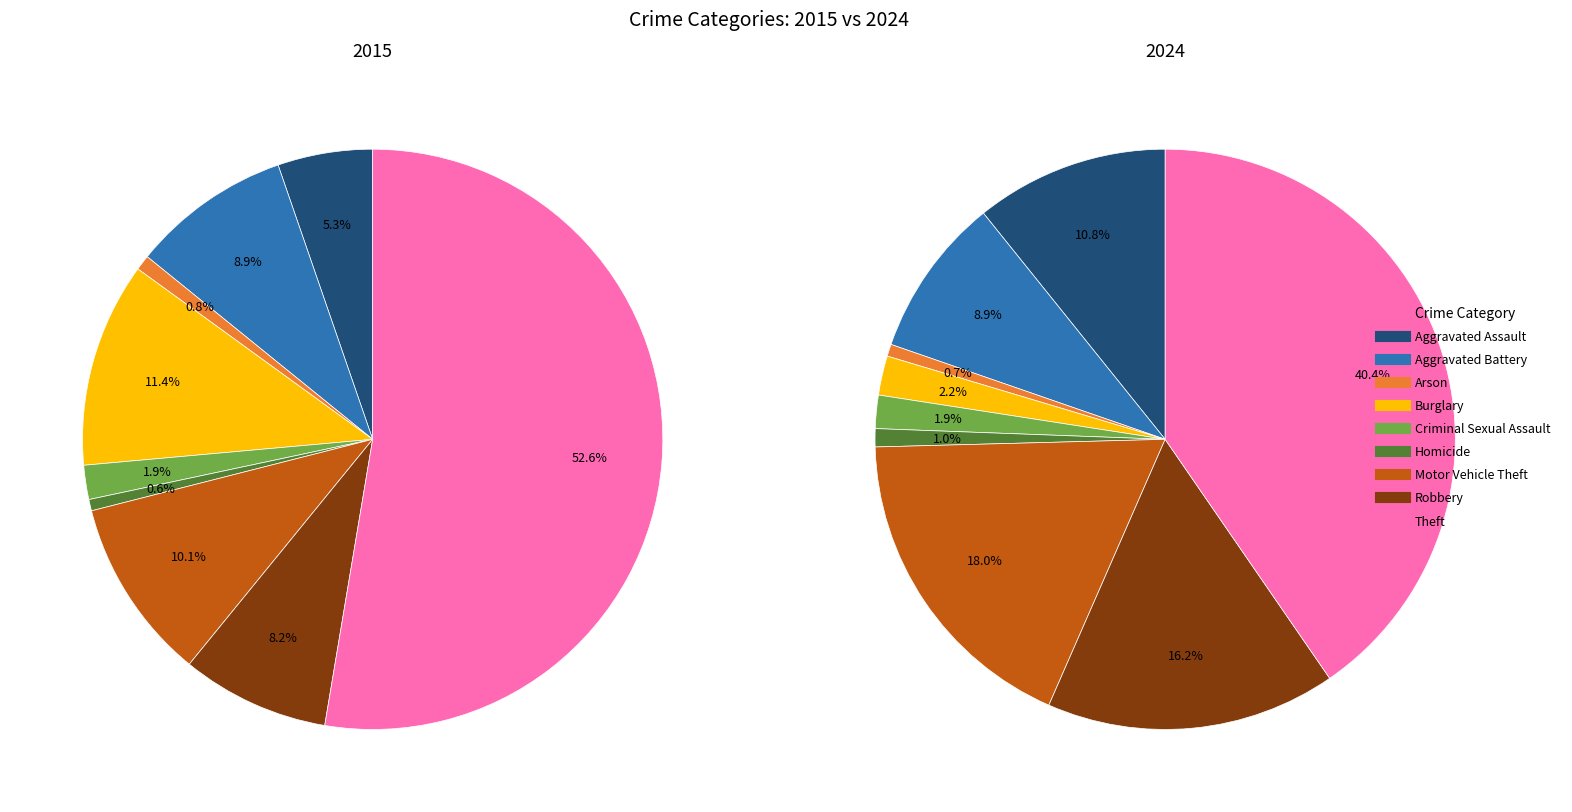

Which slice is the smallest?

Homicide